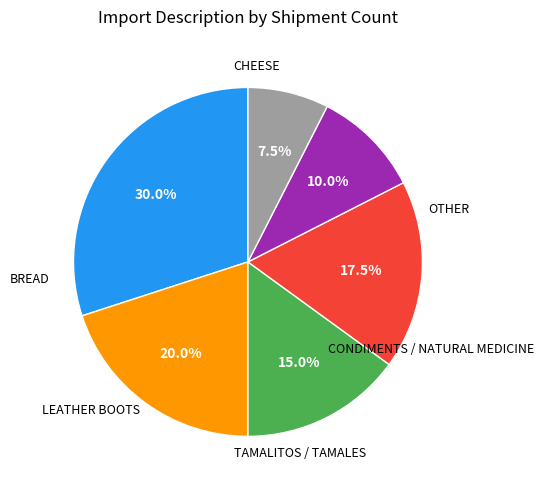

Is there any slice that represents more than half of the pie?

No